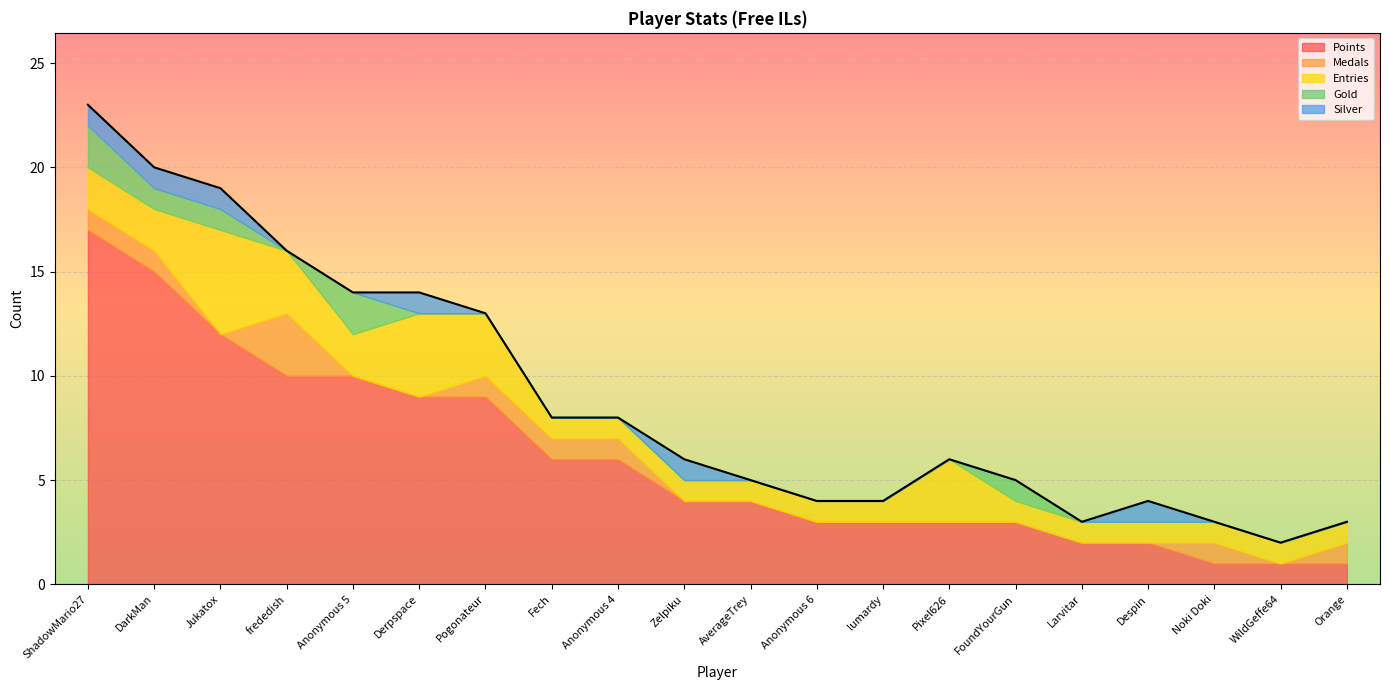

What is the sum of the Points values at lumardy and Anonymous 4?

9